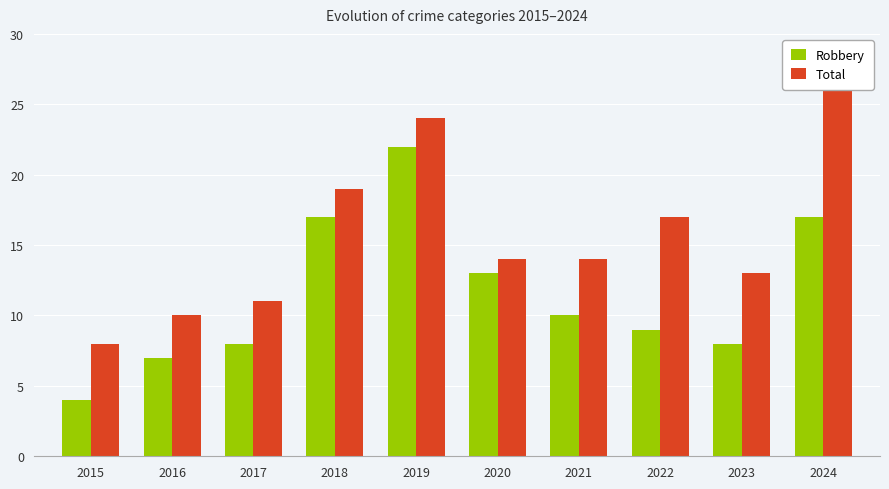

What is the lowest value of the Total series?

8